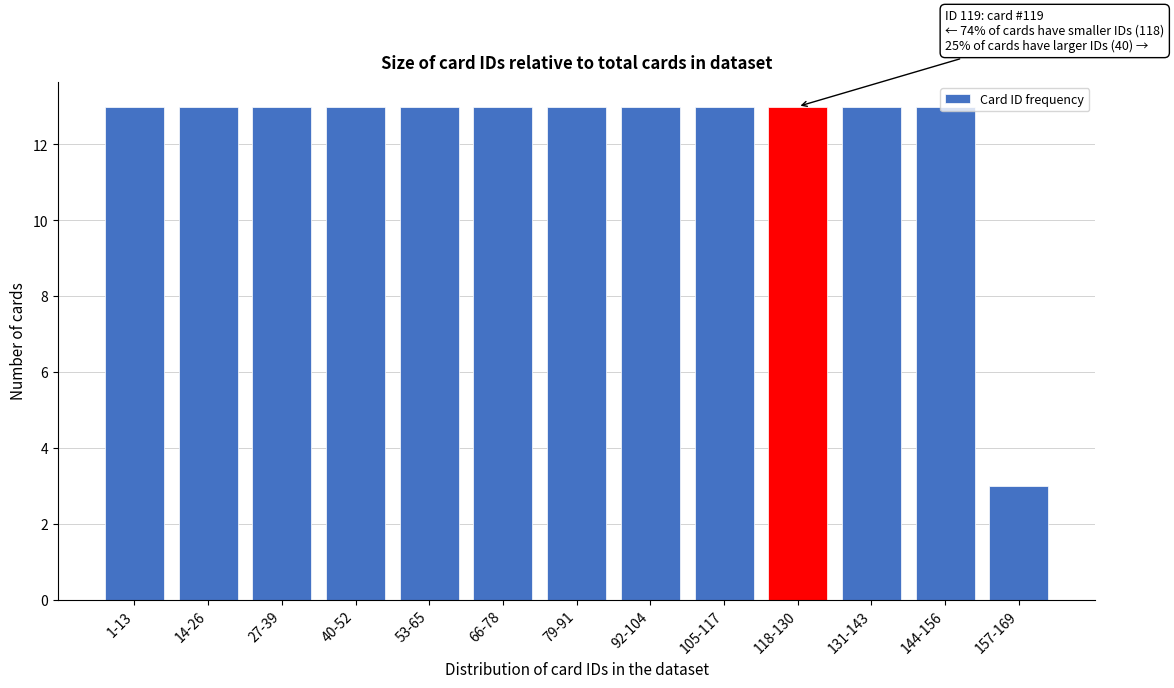

What is the greatest value displayed?

13